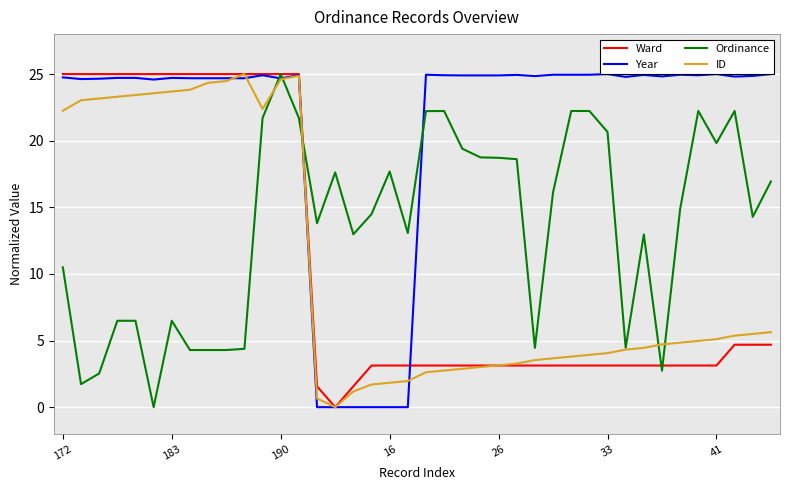

What is the maximum value for Ordinance?

25.0